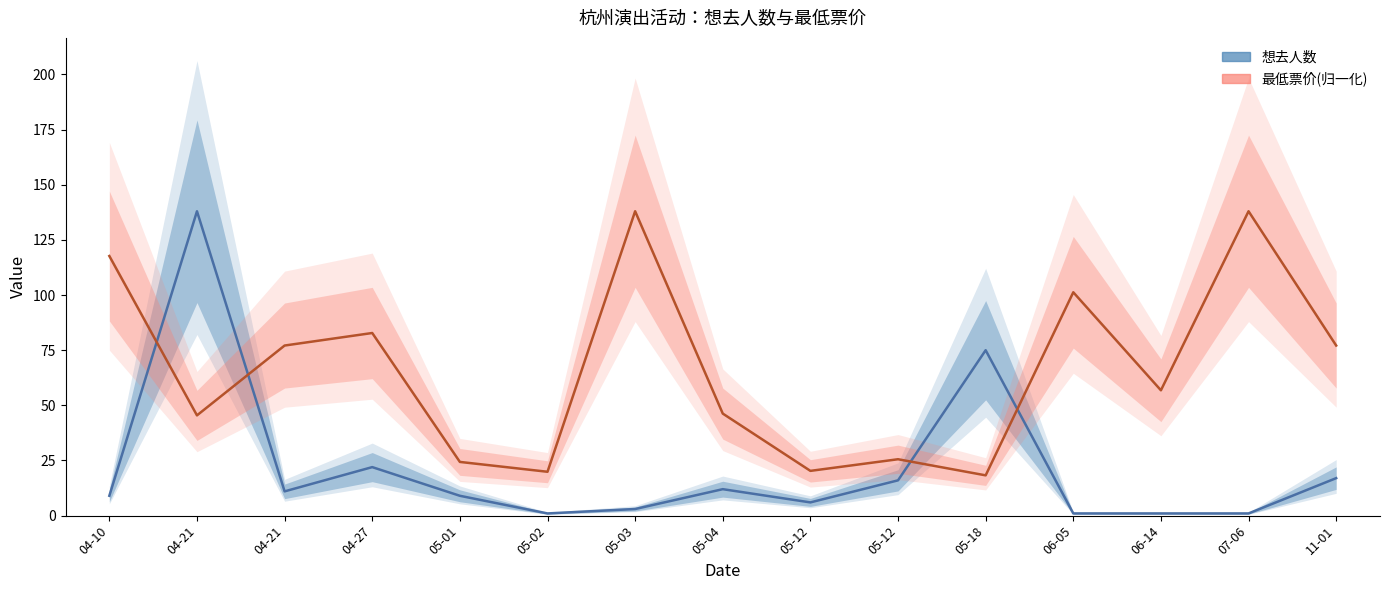

Between 05-12 and 06-14, which series saw the biggest shift?

最低票价(归一化)